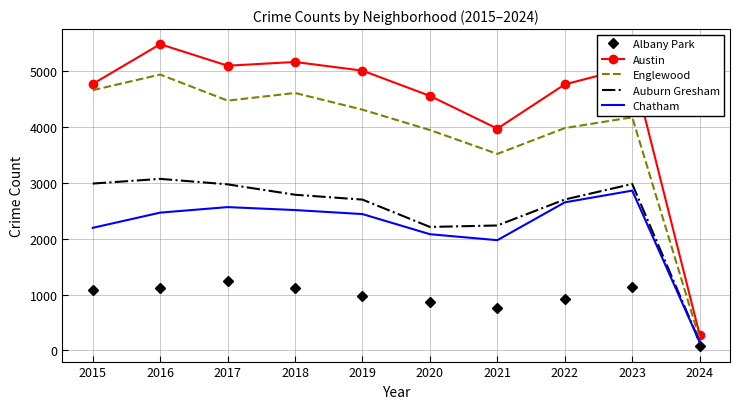

Rank the series at 2021 from highest to lowest value.

Austin, Englewood, Auburn Gresham, Chatham, Albany Park